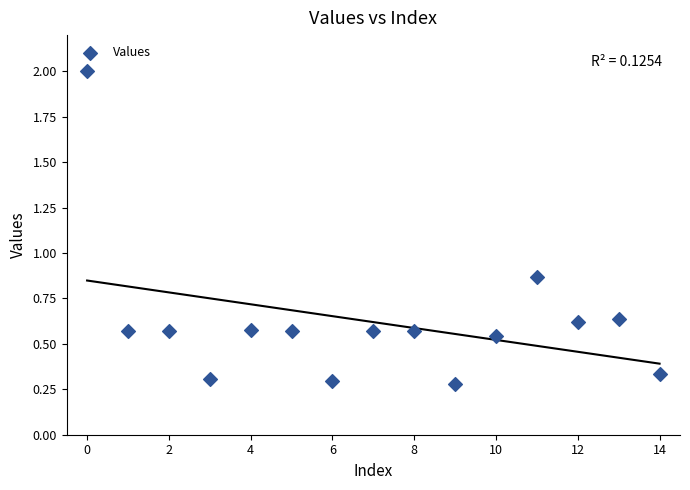

What is the range of Y values (max minus min)?

1.7